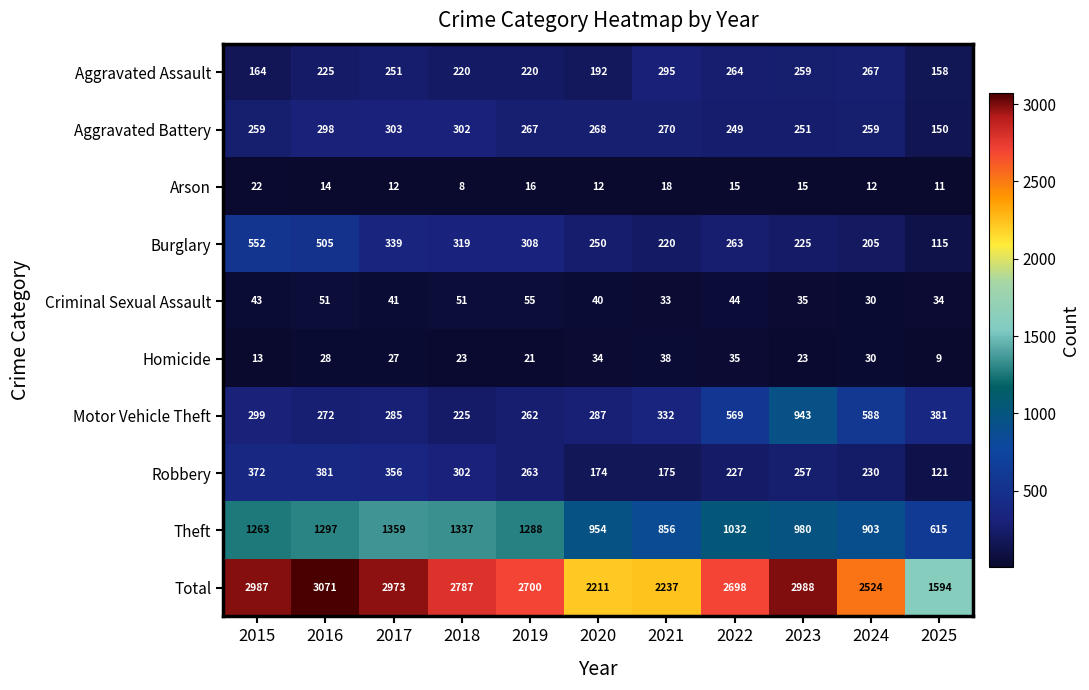

Which series has the widest spread of values?

Total